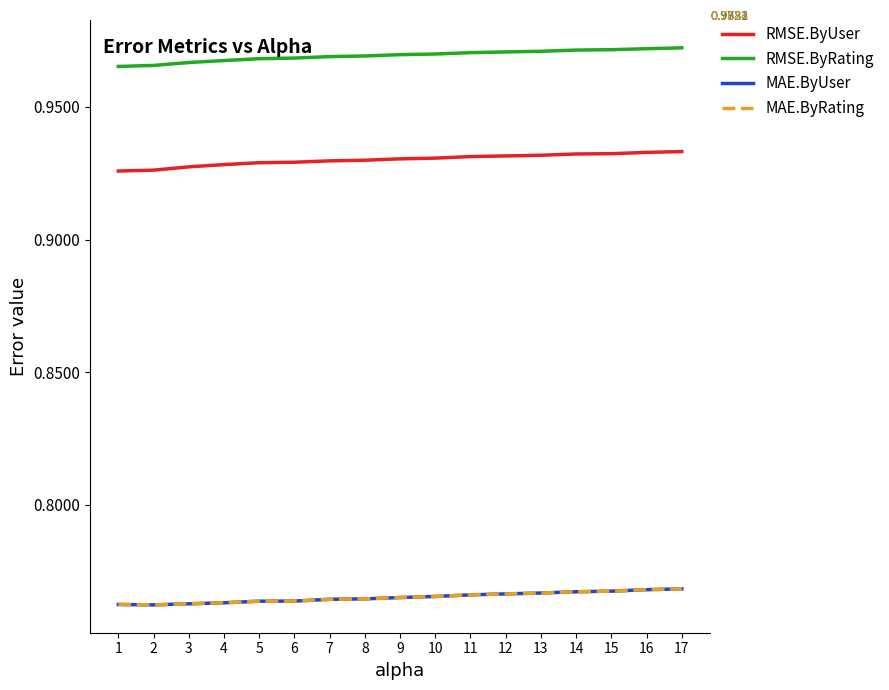

True or false: MAE.ByUser has more than 1 interior local peaks.

False